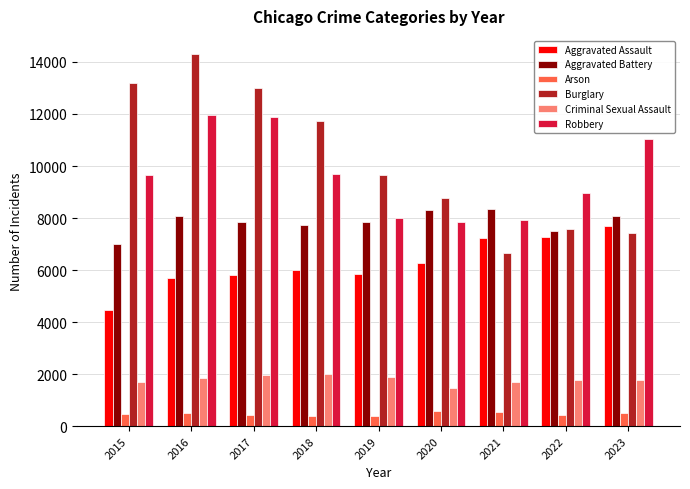

Is the value of Aggravated Assault at 2022 greater than the value of Criminal Sexual Assault at 2022?

Yes